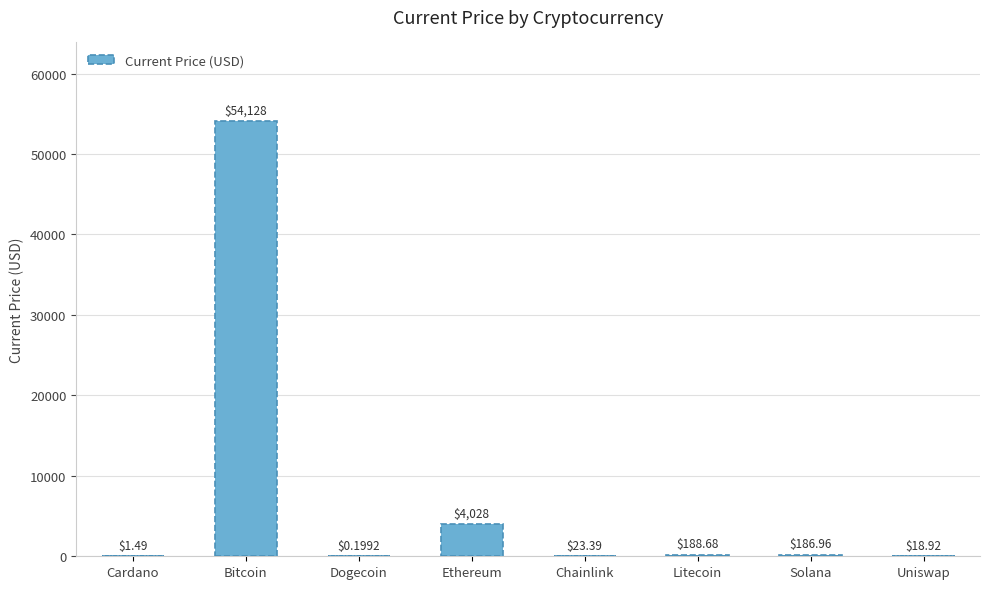

Where does the data first go above 186?

Bitcoin